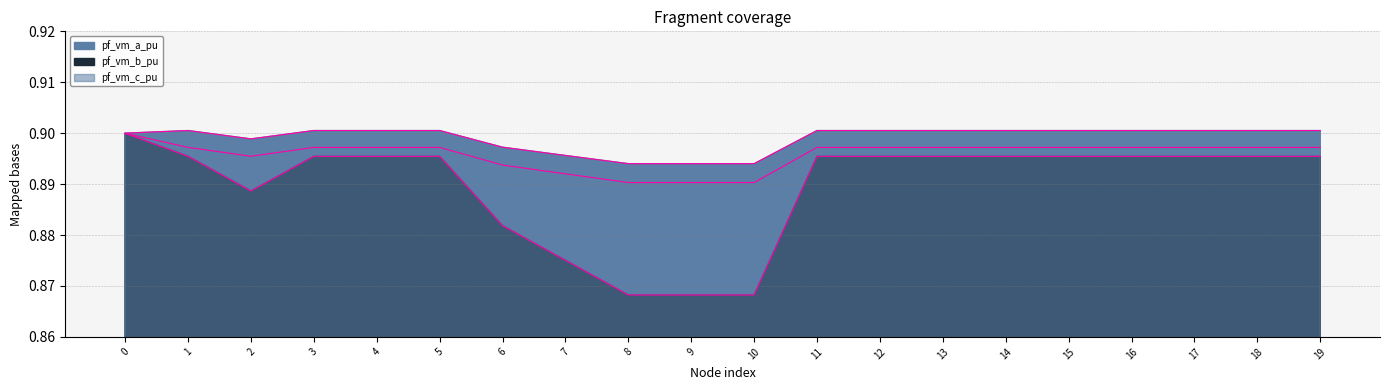

At which category does pf_vm_b_pu reach its first local valley?

2